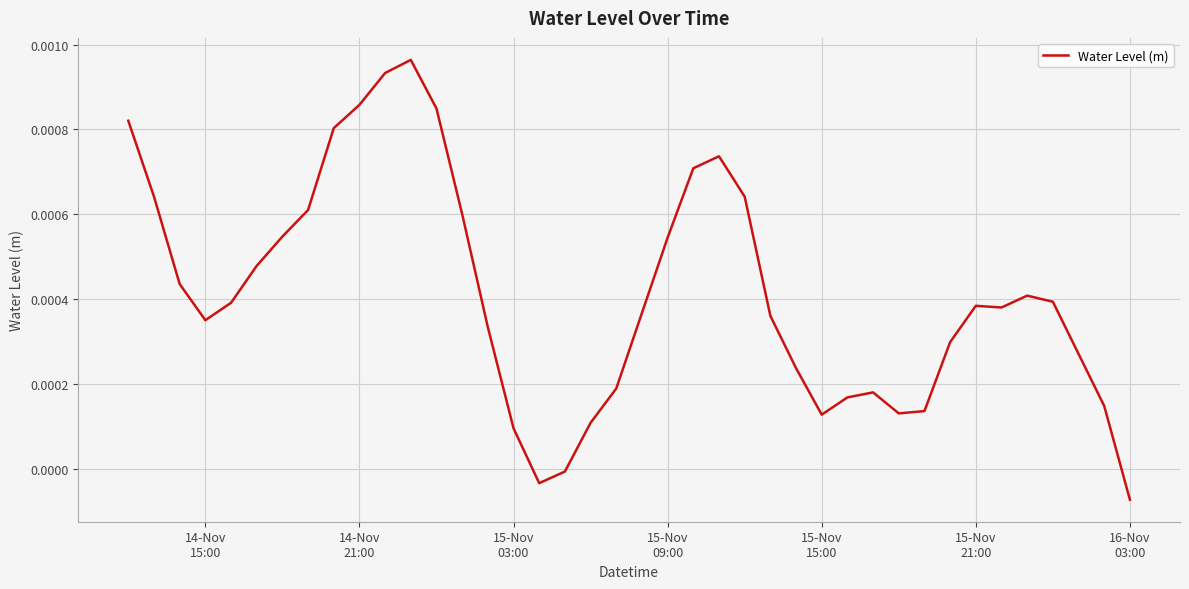

Does the chart display data point markers on the line(s)?

No